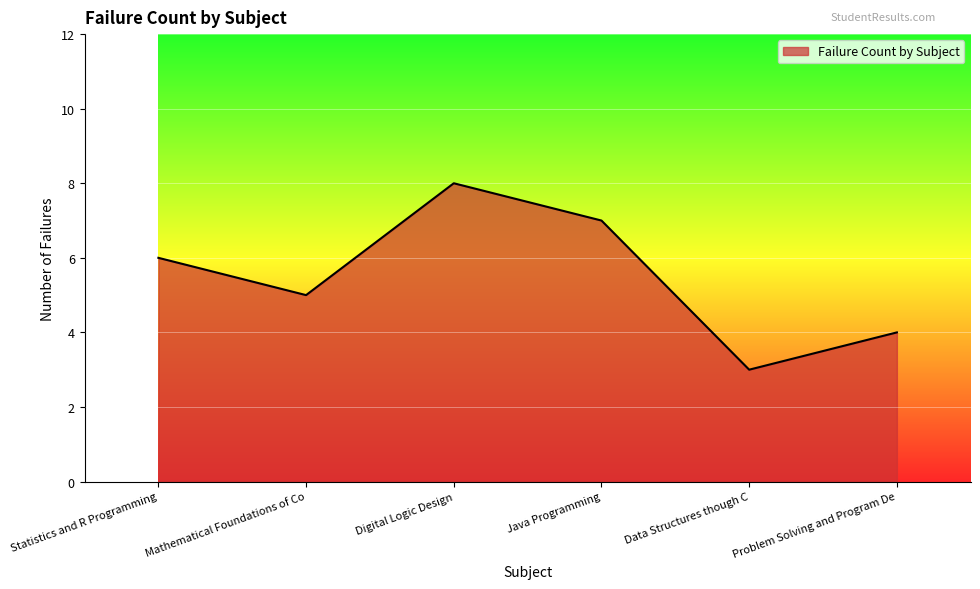

Rank the categories by value from highest to lowest.

Digital Logic Design, Java Programming, Statistics and R Programming, Mathematical Foundations of Co, Problem Solving and Program De, Data Structures though C